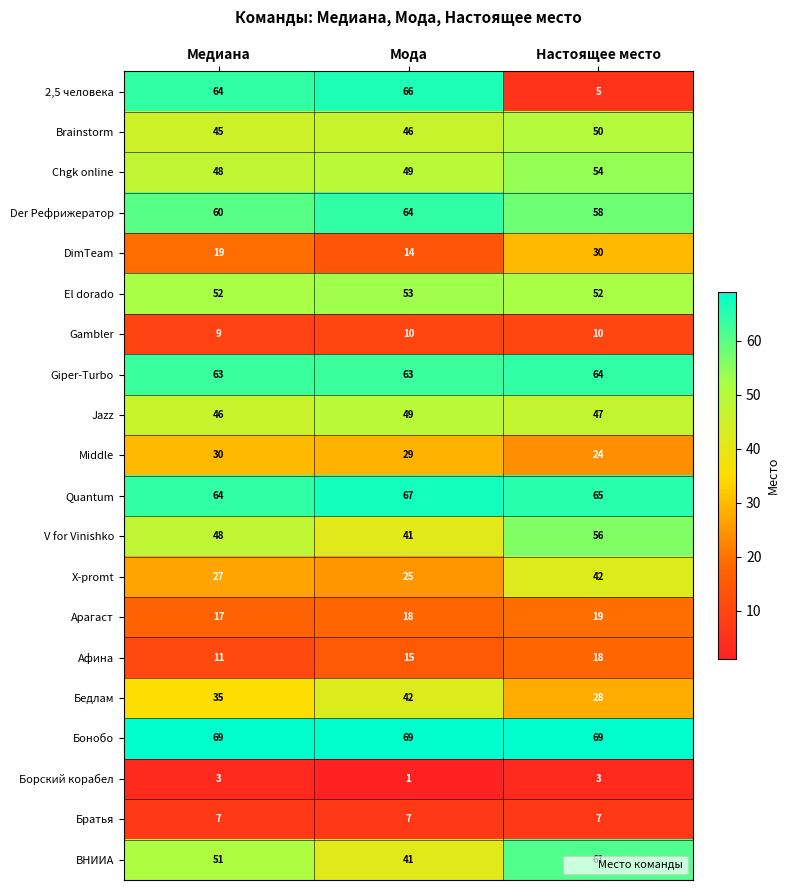

True or false: Афина has a value of 21 at Мода.

False